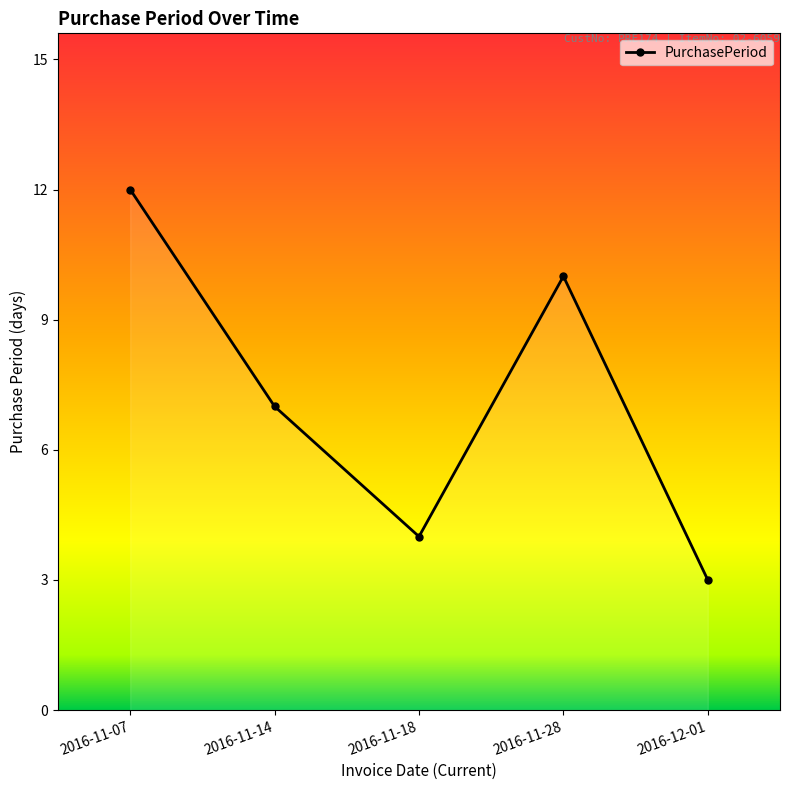

Reading left to right, transcribe all the data shown in this chart.

2016-11-07=12	2016-11-14=7	2016-11-18=4	2016-11-28=10	2016-12-01=3